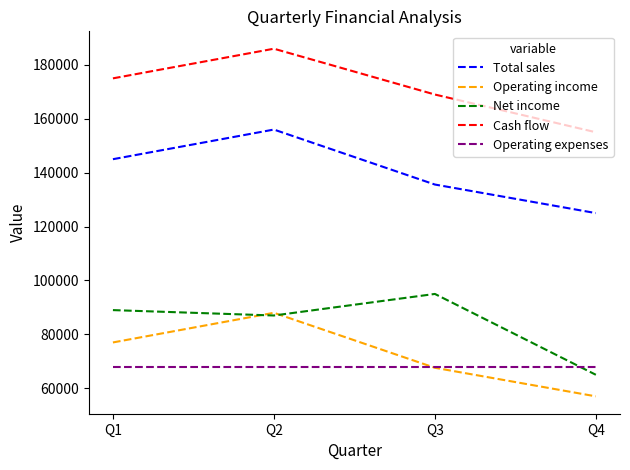

Which series changed the most between Q3 and Q4?

Net income